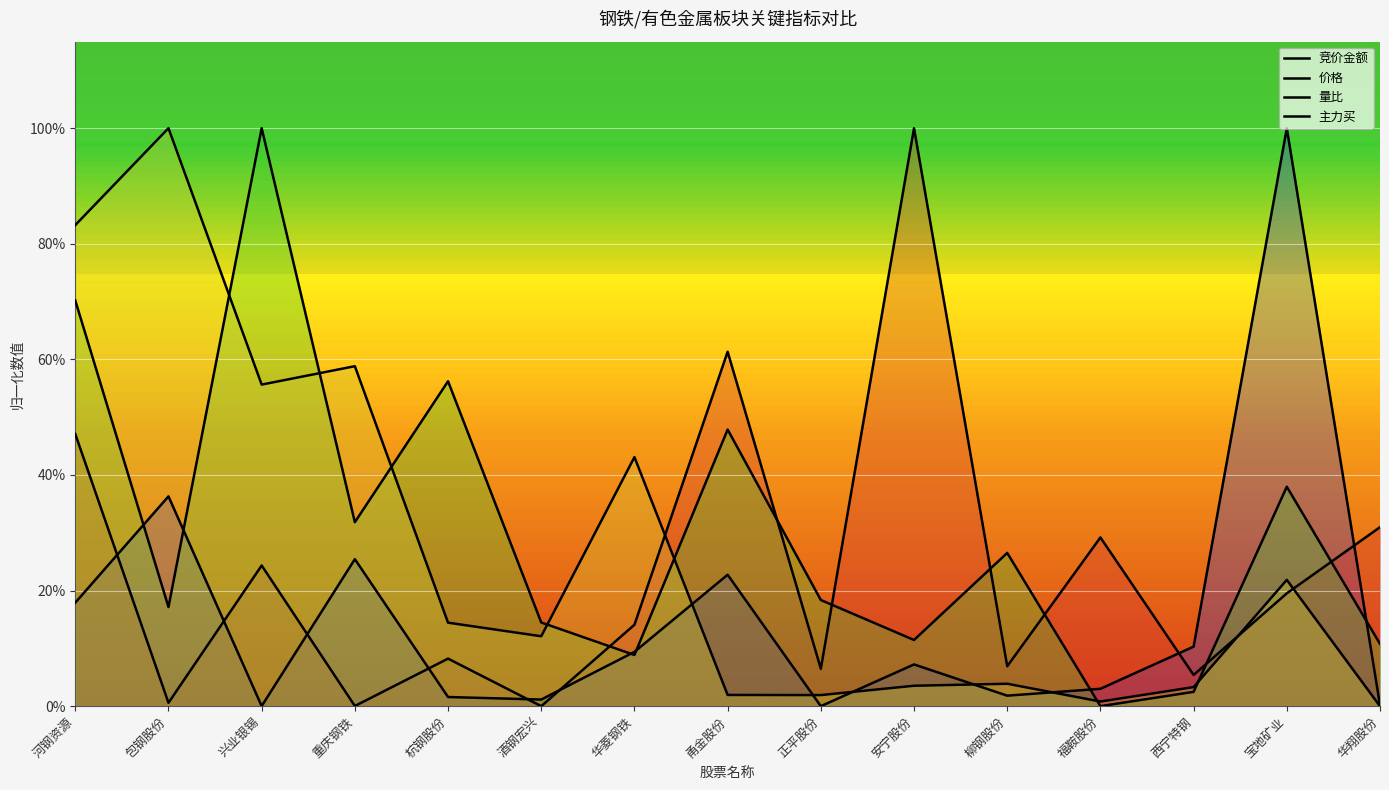

Is it true that 价格 equals 0.4 at 福鞍股份?

False